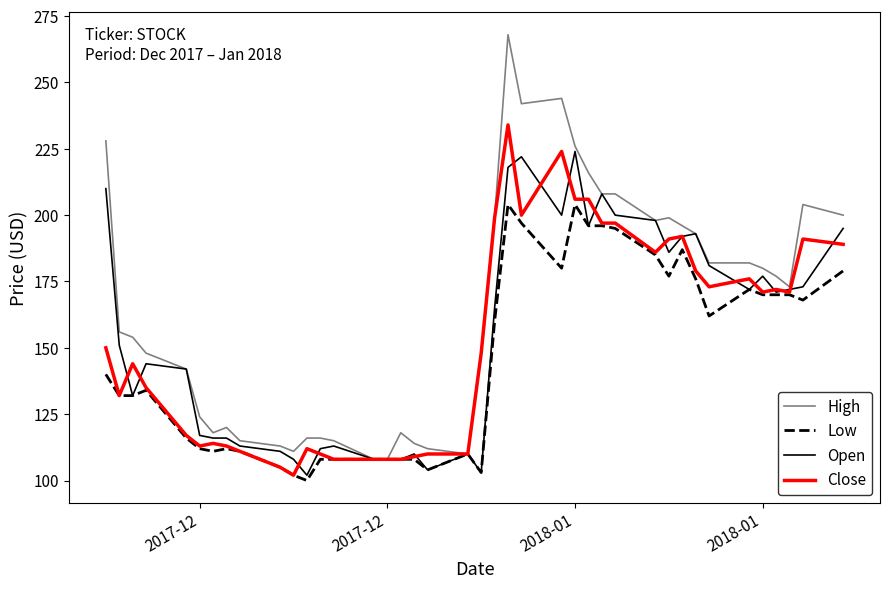

Which series has the largest total across all categories?

High